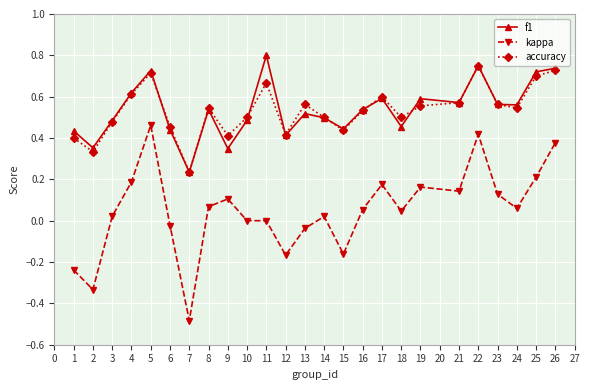

True or false: accuracy has more than 2 interior local peaks.

True